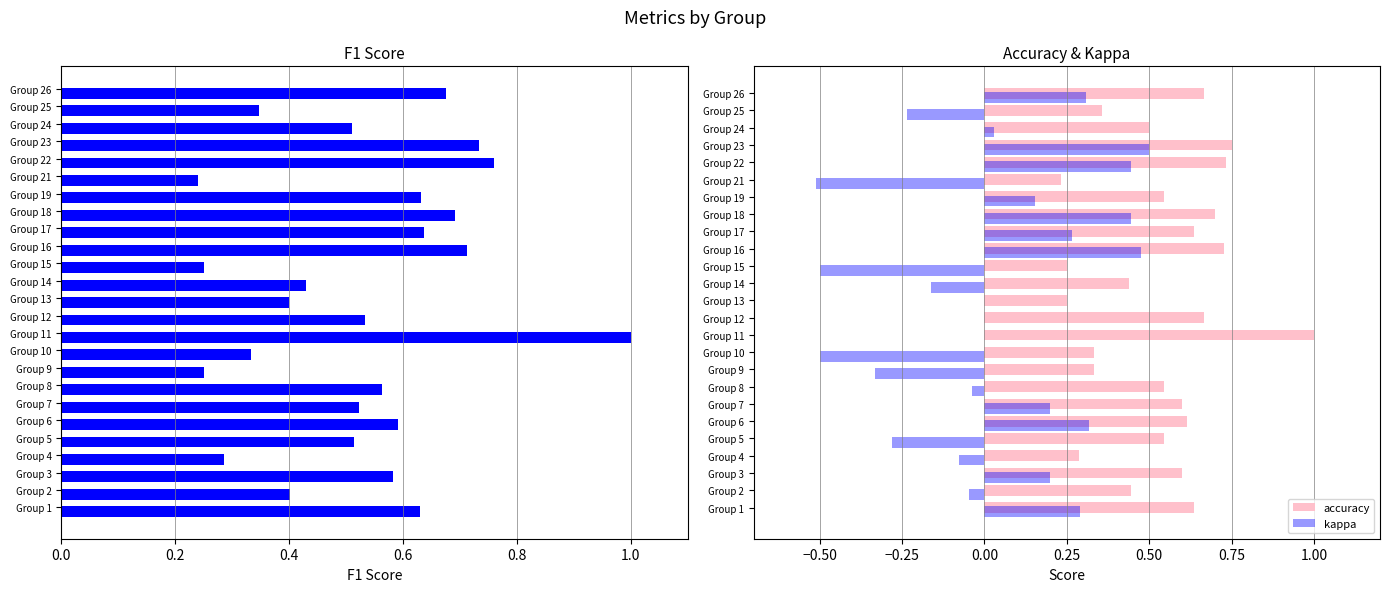

The value of kappa at Group 26 is 0.3. True or false?

True